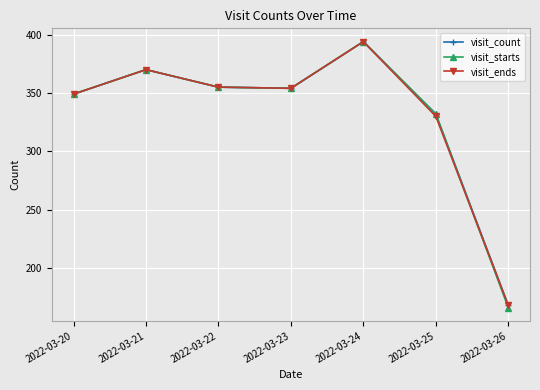

What is the total value across all series at 2022-03-24?

1182